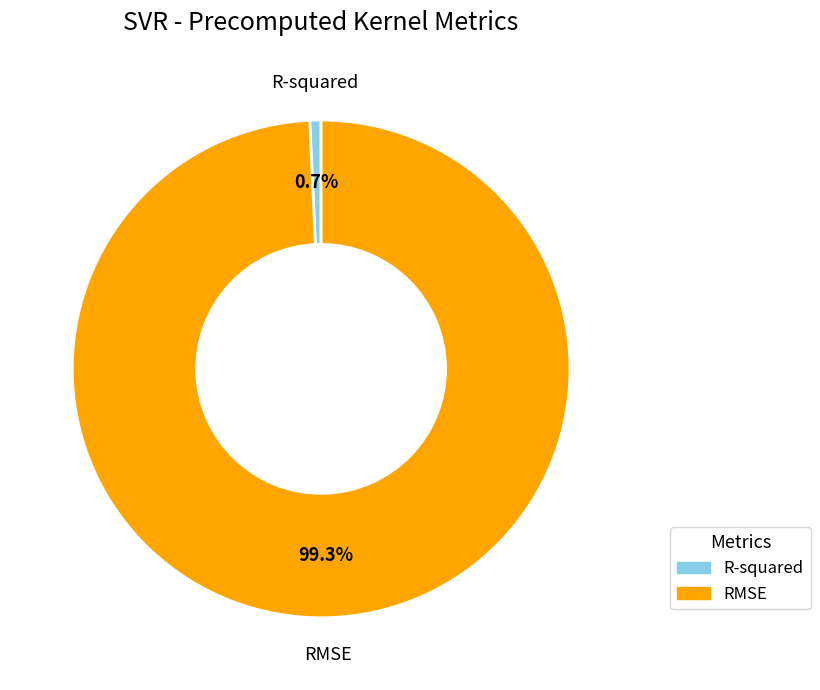

To the nearest percent, what is the difference between the largest and smallest slice percentages?

99%